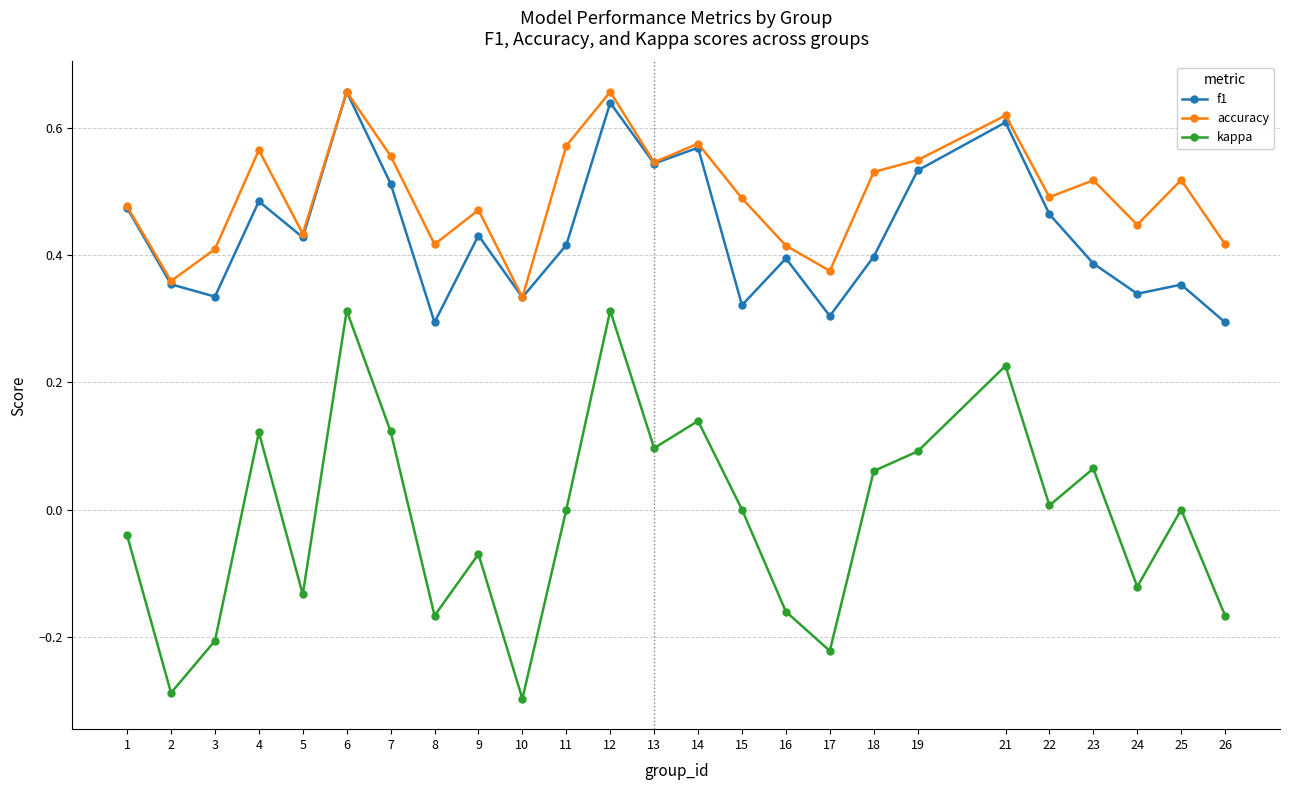

Which series changed the most between 16 and 21?

kappa